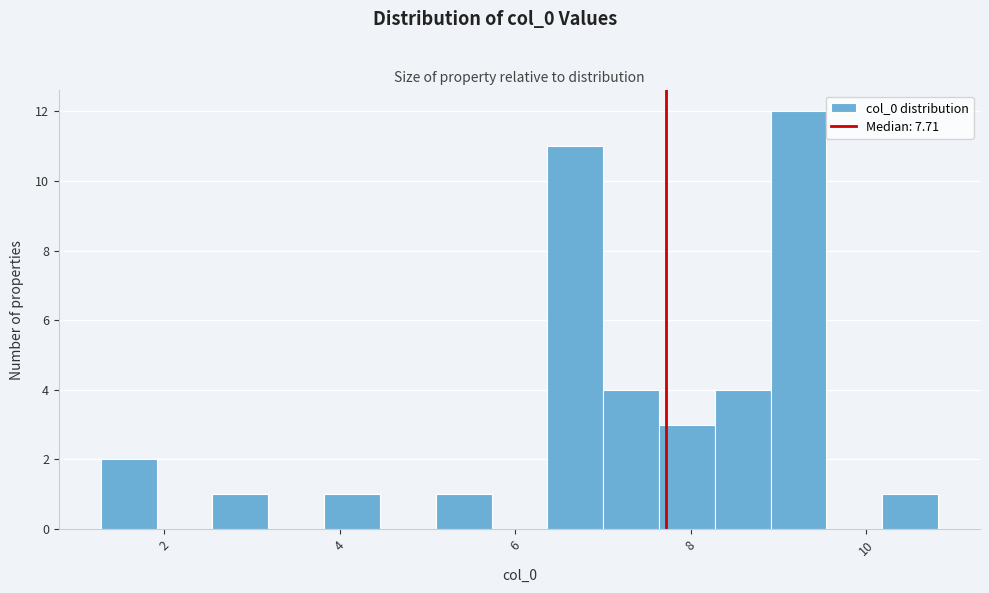

Around what value on the x-axis is the tallest bar? Give the approximate position of its centre, as read against the axis.

9.2